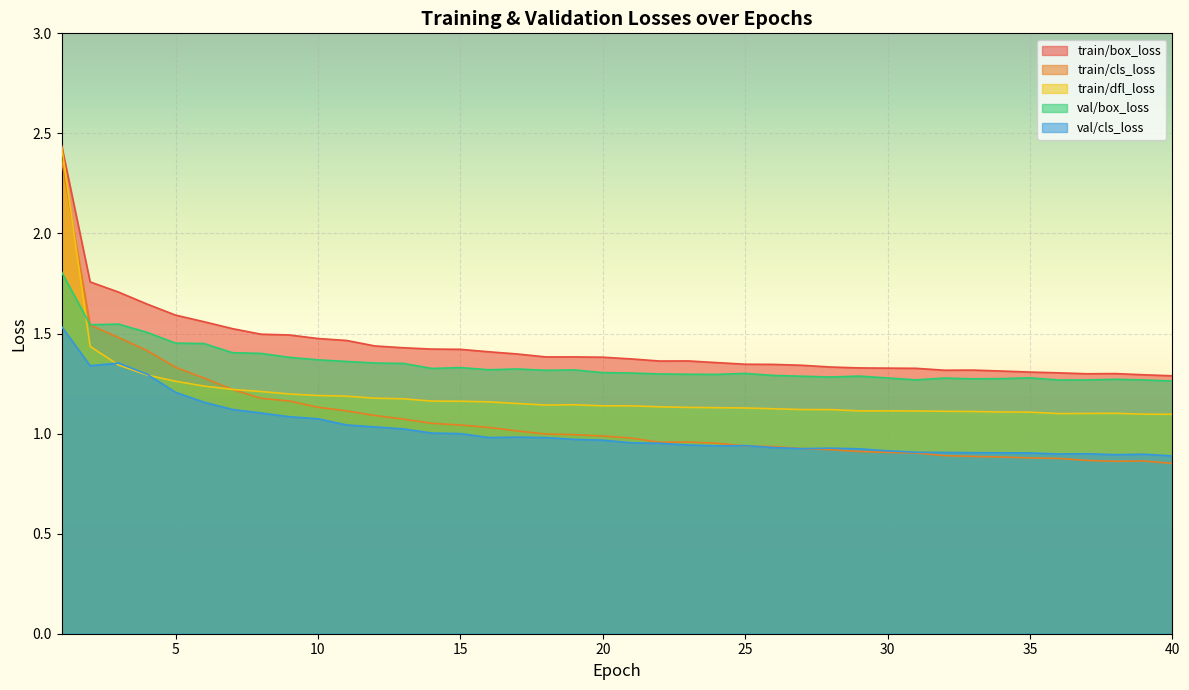

What are all the series names shown in the legend?

train/box_loss, train/cls_loss, train/dfl_loss, val/box_loss, val/cls_loss